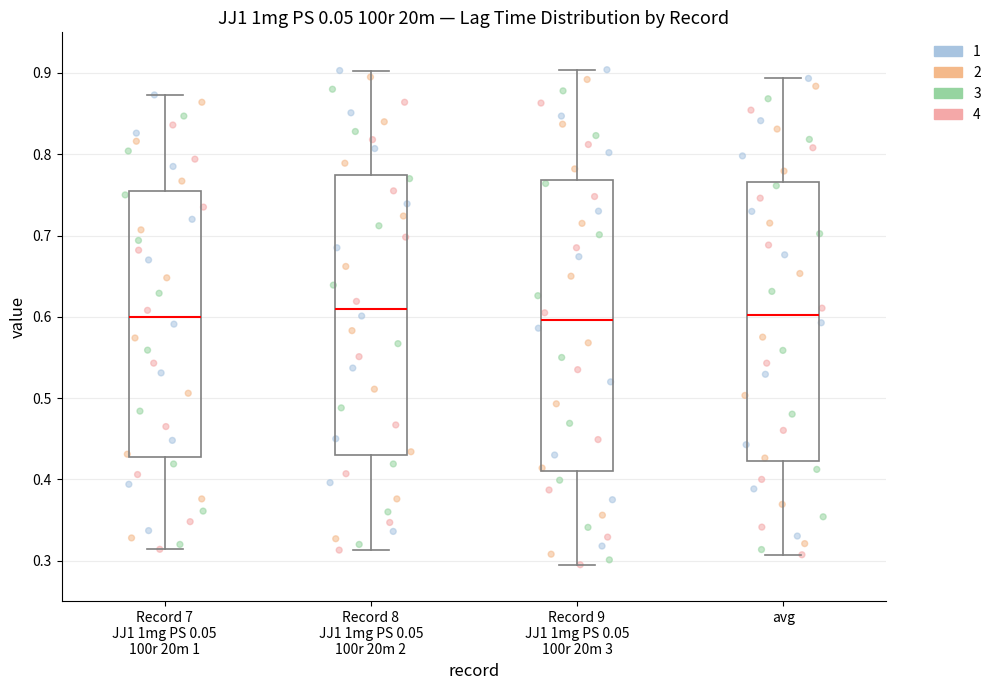

Comparing the boxes themselves (not the whiskers), which one is the tallest?

Record 9 JJ1 1mg PS 0.05 100r 20m 3